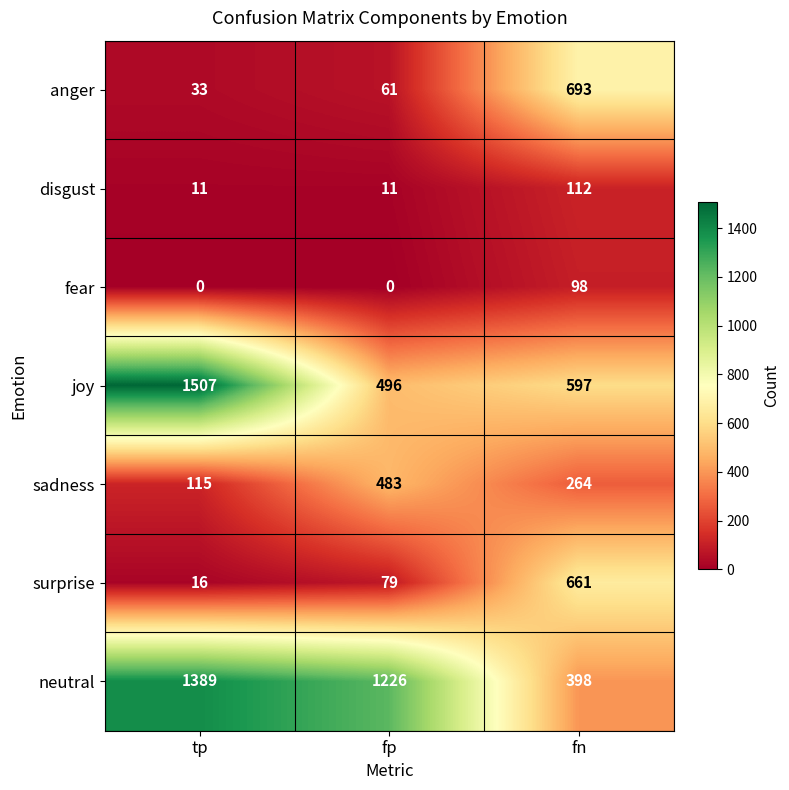

What is the spread (max minus min) of values at fn?

595